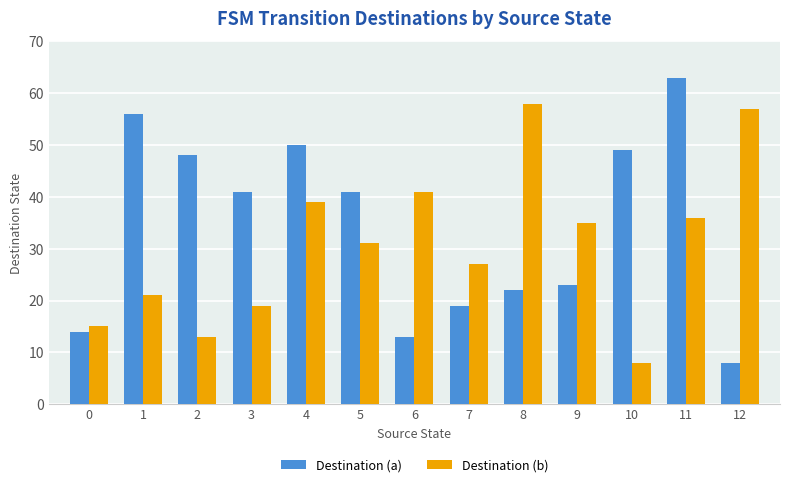

Which series has the widest spread of values?

Destination (a)